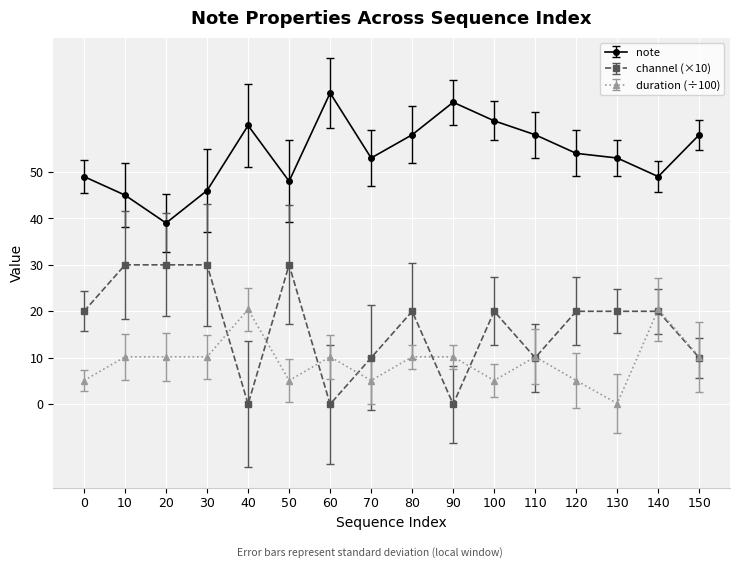

Rank the series by their maximum value, from lowest to highest.

duration (÷100), channel (×10), note